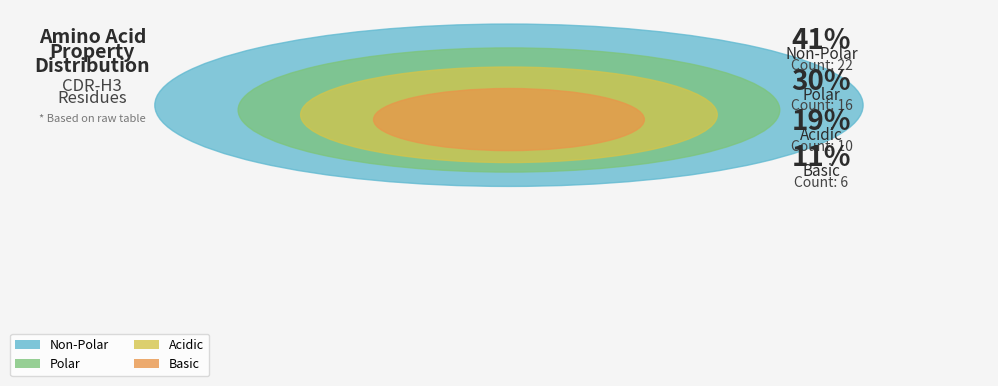

Is the sum of acidic and basic greater than half?

No